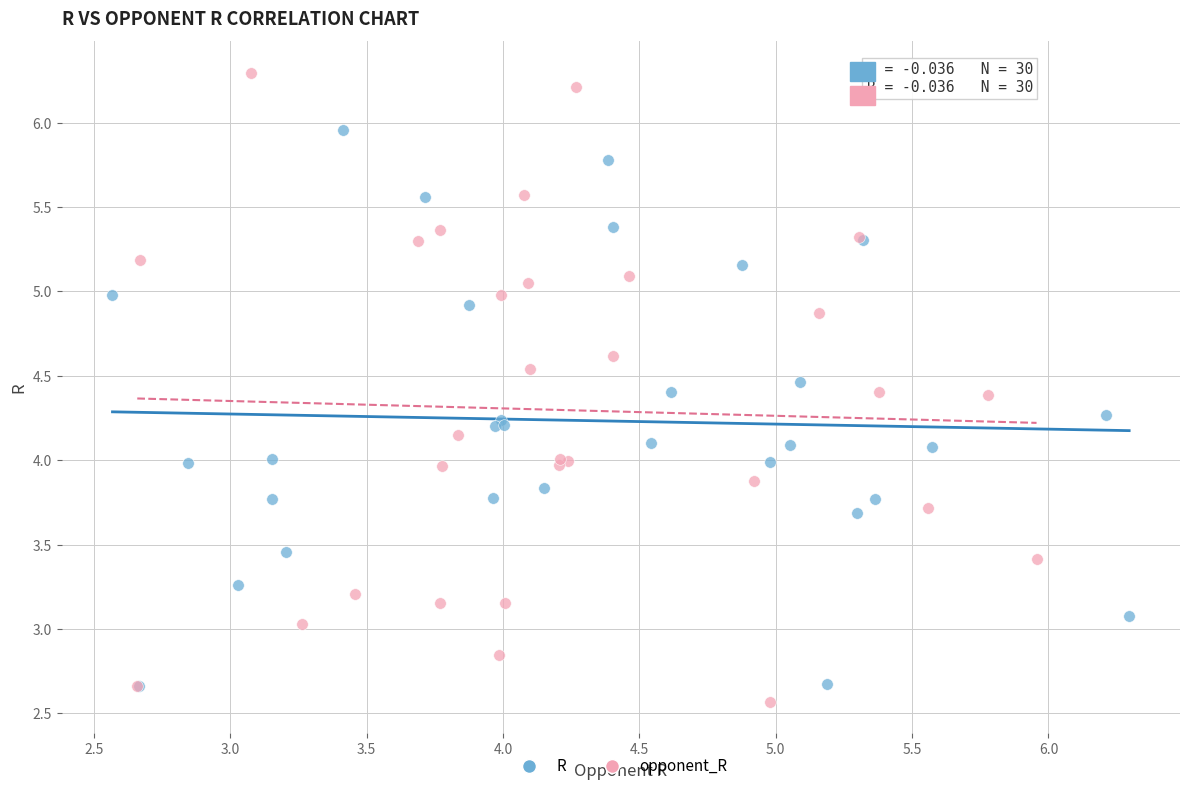

Which series reaches the minimum Y coordinate?

opponent_R